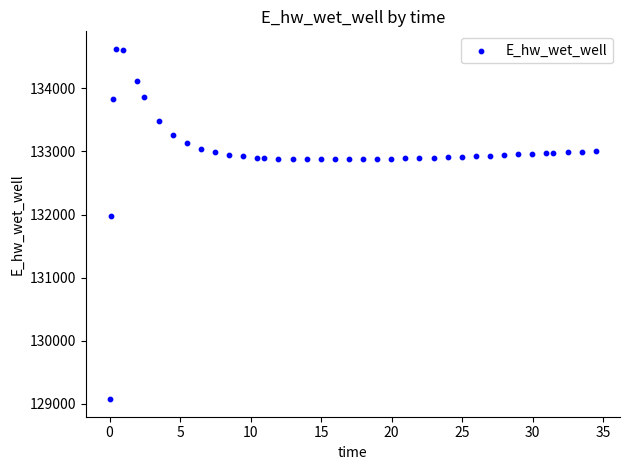

What Y value in the scatter plot is closest to 131849?

131969.9